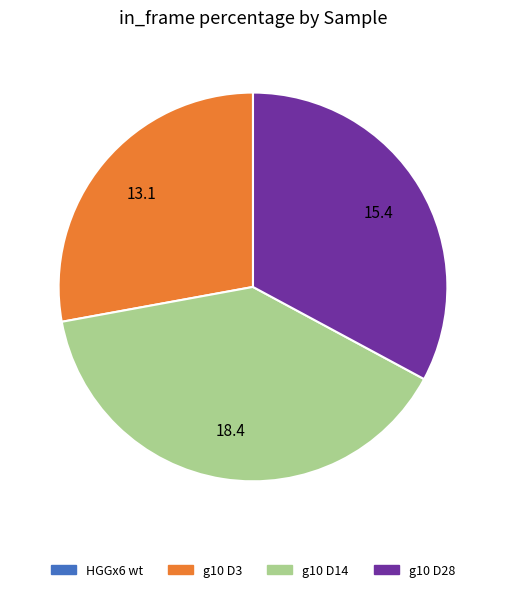

Is there a majority slice in this chart?

No